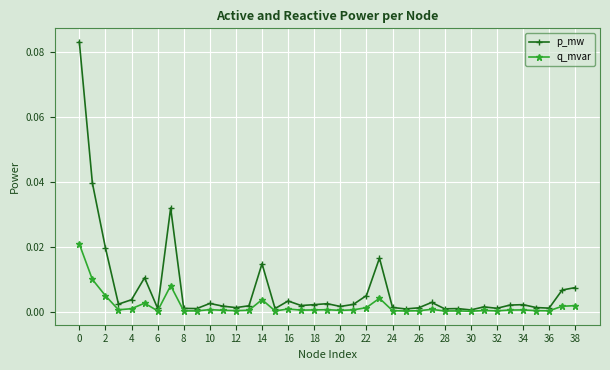

Which series has the widest spread of values?

p_mw